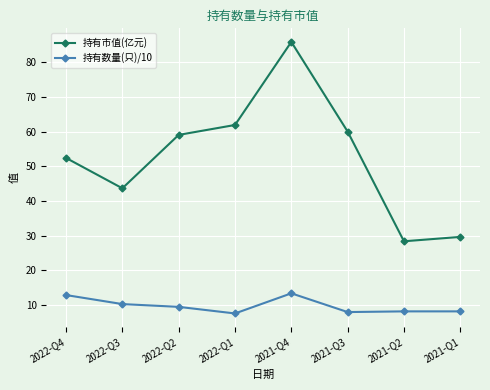

Rank the series by their maximum value, from highest to lowest.

持有市值(亿元), 持有数量(只)/10